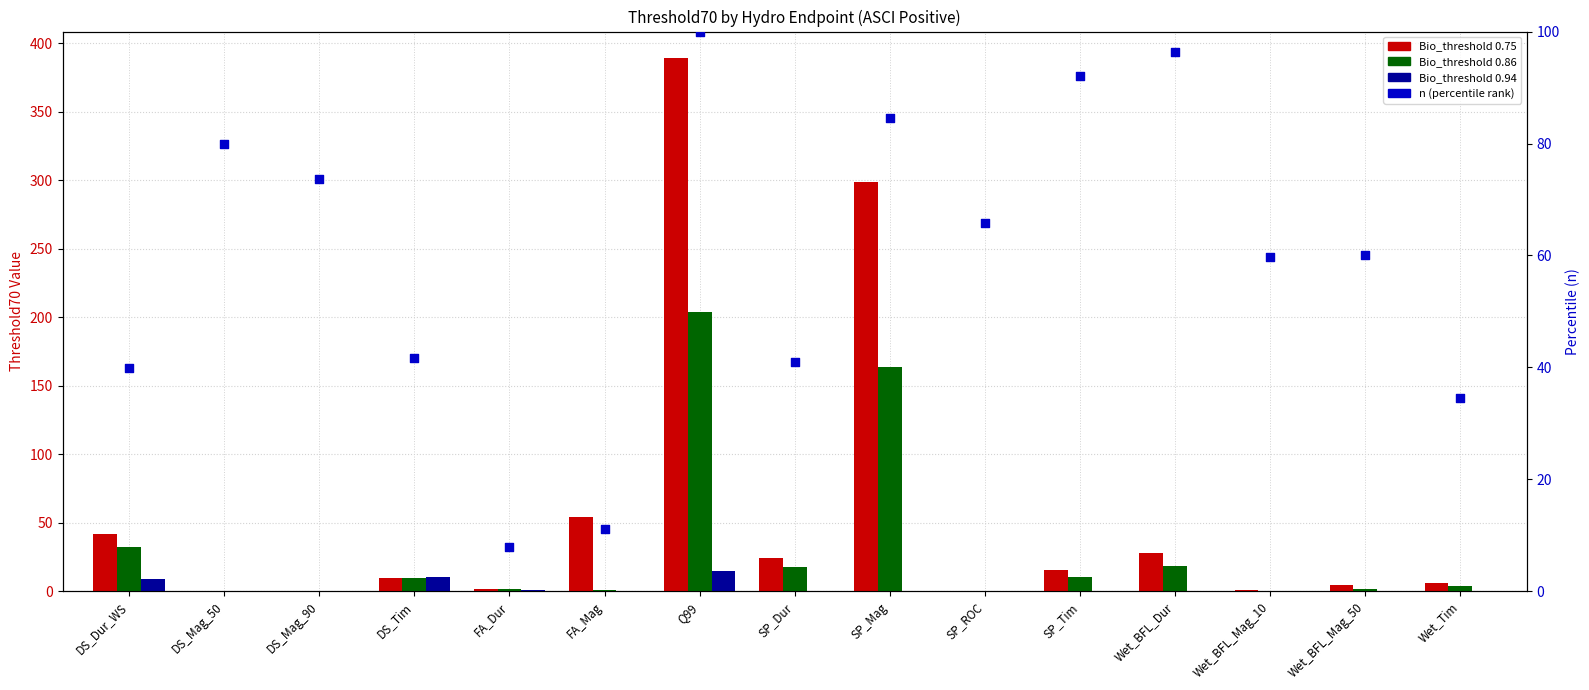

What is the change in value from FA_Dur to SP_Mag?

+76.6